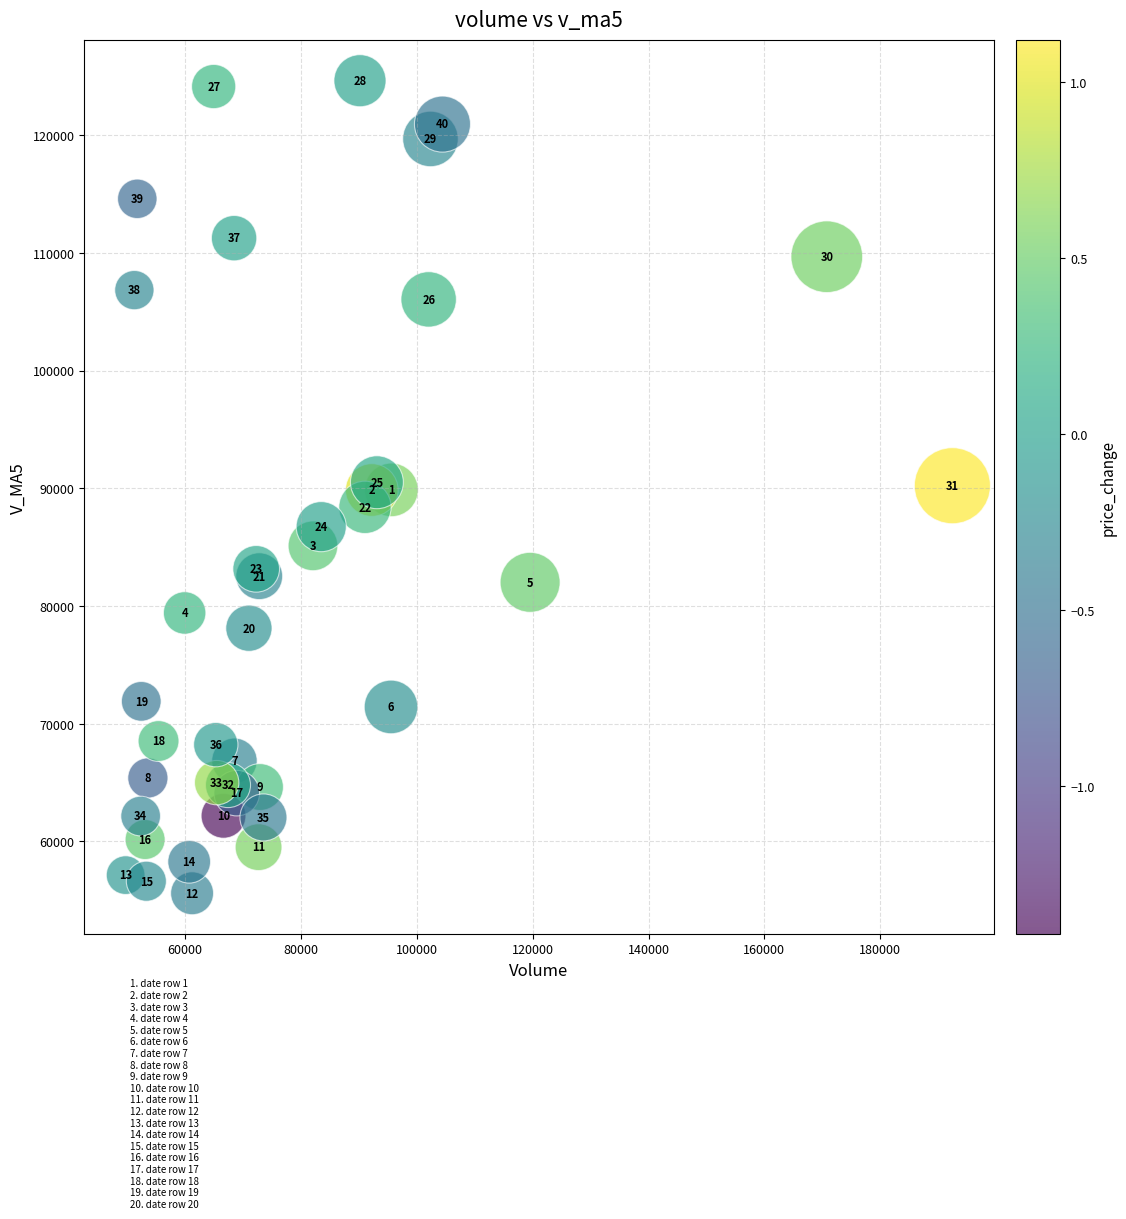

What Y value in the scatter plot is closest to 90115?

90224.3